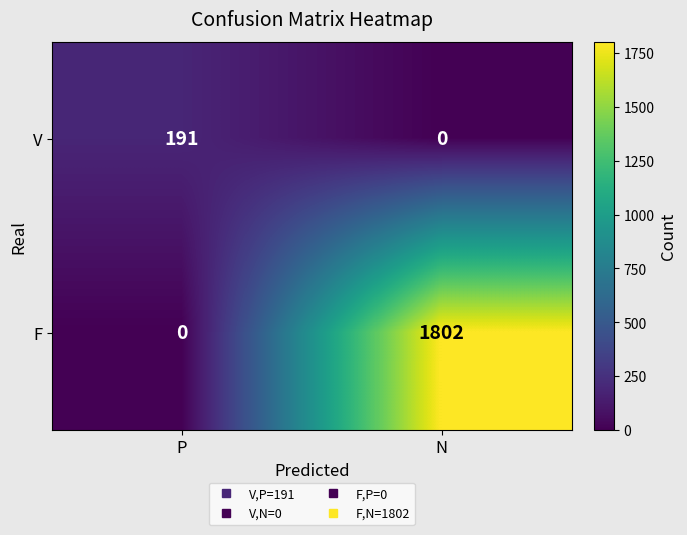

What is the total value across all series at N?

1802